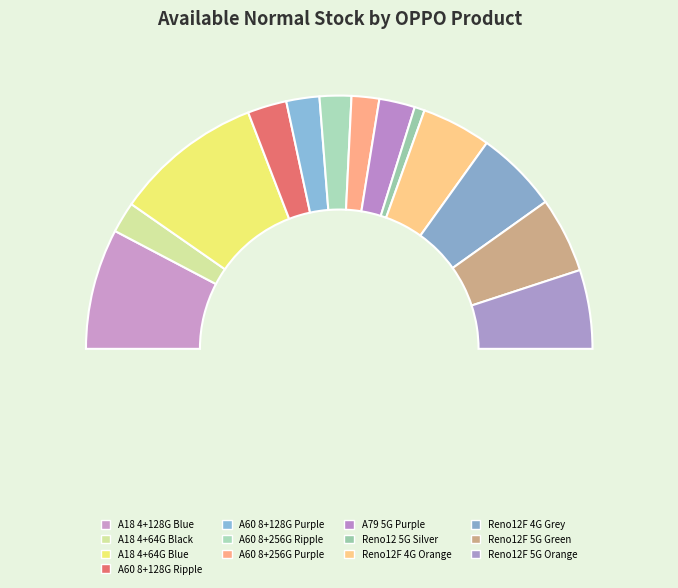

Is there a majority slice in this chart?

No